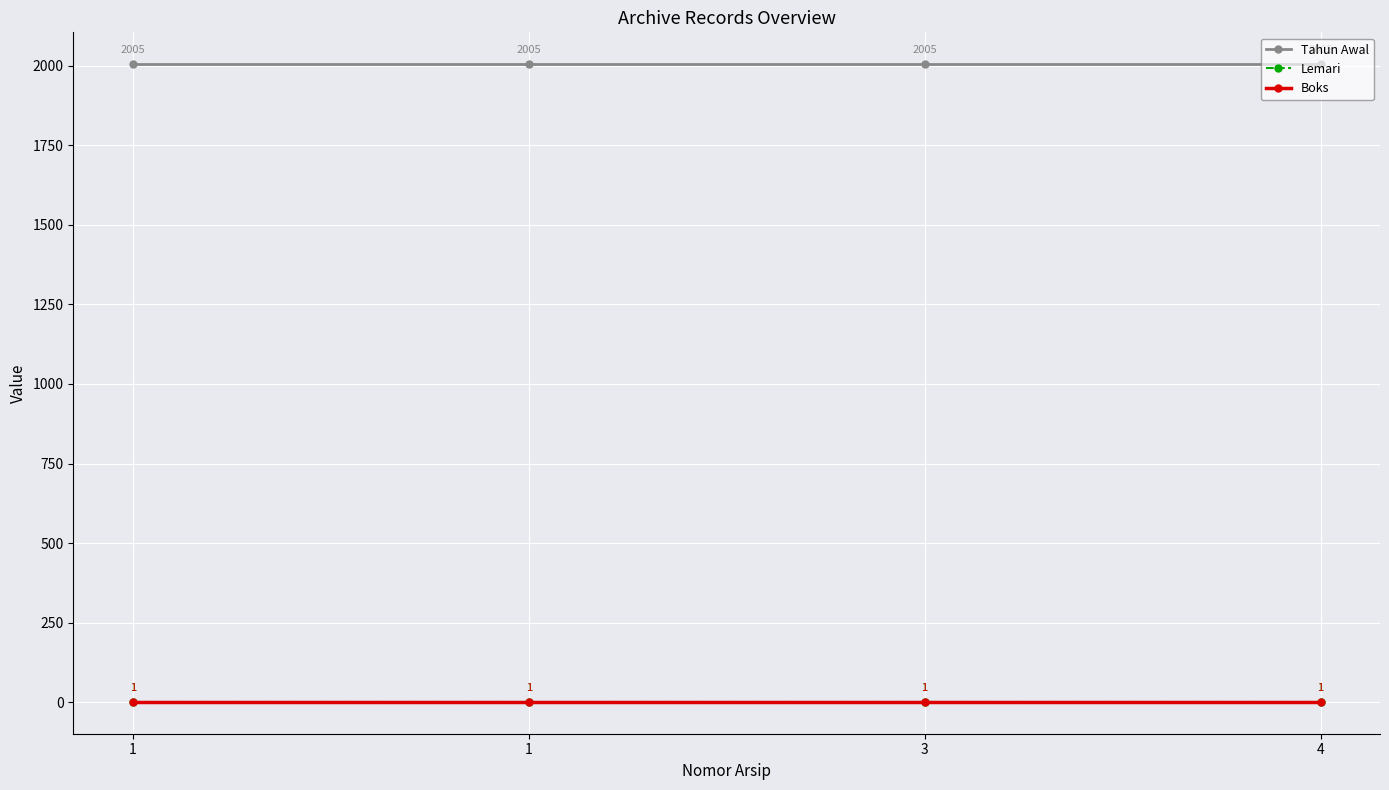

What value does the Boks series have at 1?

1